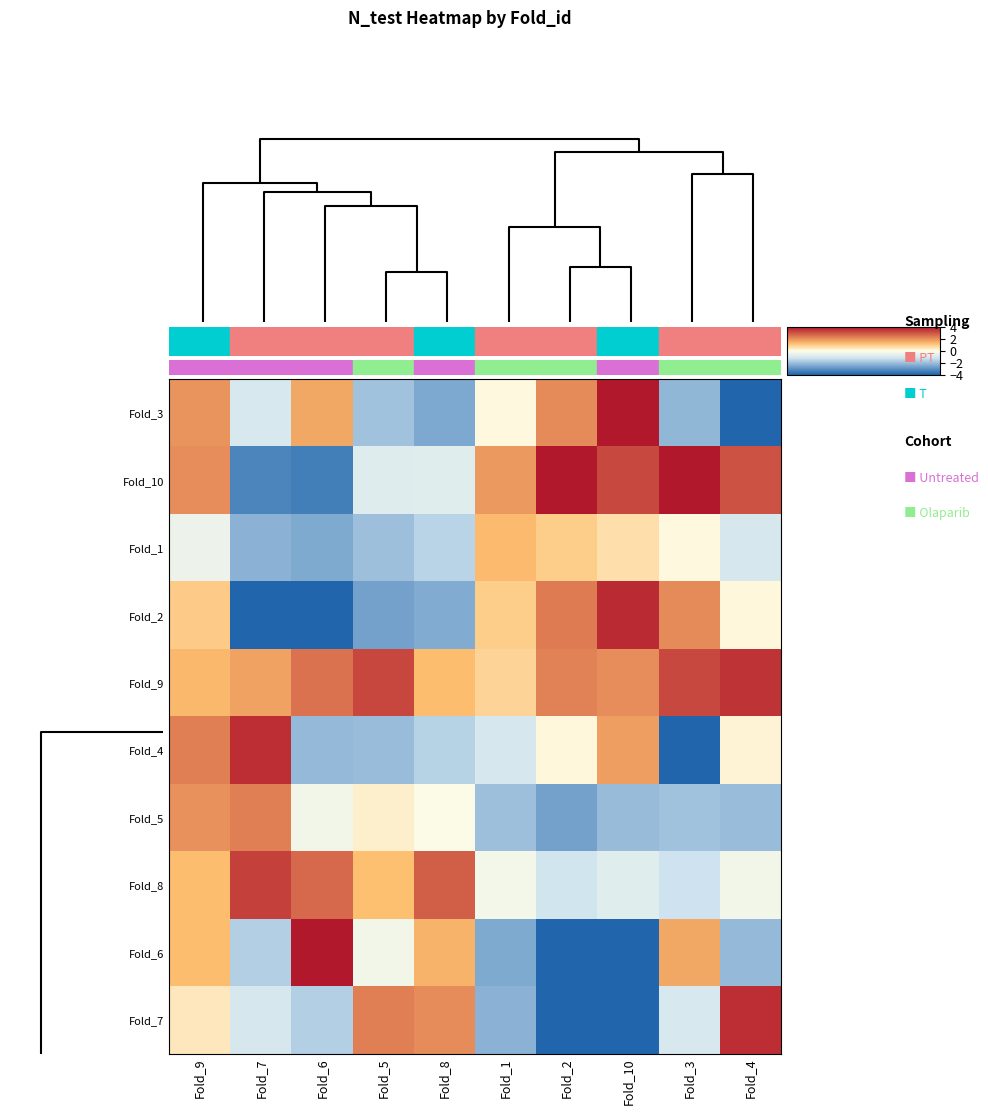

Reading left to right, what are all the values shown in this chart?

Fold_3: Fold_9=1.9	Fold_7=-1.0	Fold_6=1.6	Fold_5=-1.9	Fold_8=-2.5	Fold_1=0.1	Fold_2=2.1	Fold_10=4.2	Fold_3=-2.2	Fold_4=-5.6
Fold_10: Fold_9=2.0	Fold_7=-3.3	Fold_6=-3.5	Fold_5=-0.8	Fold_8=-0.8	Fold_1=1.8	Fold_2=4.9	Fold_10=3.2	Fold_3=5.5	Fold_4=3.0
Fold_1: Fold_9=-0.5	Fold_7=-2.3	Fold_6=-2.5	Fold_5=-2.0	Fold_8=-1.5	Fold_1=1.3	Fold_2=0.9	Fold_10=0.6	Fold_3=0.1	Fold_4=-1.0
Fold_2: Fold_9=0.9	Fold_7=-4.7	Fold_6=-4.7	Fold_5=-2.7	Fold_8=-2.4	Fold_1=0.9	Fold_2=2.3	Fold_10=3.7	Fold_3=2.1	Fold_4=0.1
Fold_9: Fold_9=1.3	Fold_7=1.7	Fold_6=2.5	Fold_5=3.2	Fold_8=1.2	Fold_1=0.8	Fold_2=2.2	Fold_10=2.0	Fold_3=3.2	Fold_4=3.5
Fold_4: Fold_9=2.3	Fold_7=3.6	Fold_6=-2.1	Fold_5=-2.1	Fold_8=-1.6	Fold_1=-1.0	Fold_2=0.1	Fold_10=1.7	Fold_3=-5.6	Fold_4=0.2
Fold_5: Fold_9=1.9	Fold_7=2.3	Fold_6=-0.3	Fold_5=0.3	Fold_8=-0.1	Fold_1=-2.0	Fold_2=-2.7	Fold_10=-2.1	Fold_3=-1.9	Fold_4=-2.1
Fold_8: Fold_9=1.2	Fold_7=3.3	Fold_6=2.6	Fold_5=1.2	Fold_8=2.8	Fold_1=-0.3	Fold_2=-1.2	Fold_10=-0.8	Fold_3=-1.2	Fold_4=-0.3
Fold_6: Fold_9=1.2	Fold_7=-1.7	Fold_6=4.1	Fold_5=-0.3	Fold_8=1.4	Fold_1=-2.5	Fold_2=-4.7	Fold_10=-4.7	Fold_3=1.6	Fold_4=-2.1
Fold_7: Fold_9=0.4	Fold_7=-1.0	Fold_6=-1.7	Fold_5=2.3	Fold_8=2.1	Fold_1=-2.3	Fold_2=-4.7	Fold_10=-4.6	Fold_3=-1.0	Fold_4=3.6